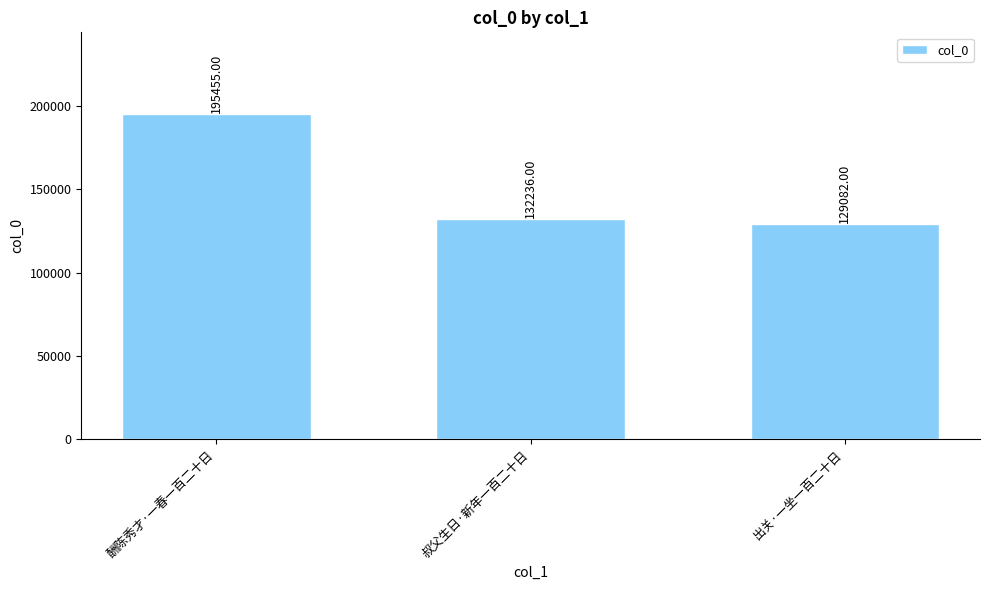

Reading left to right, transcribe all the data shown in this chart.

195455	132236	129082